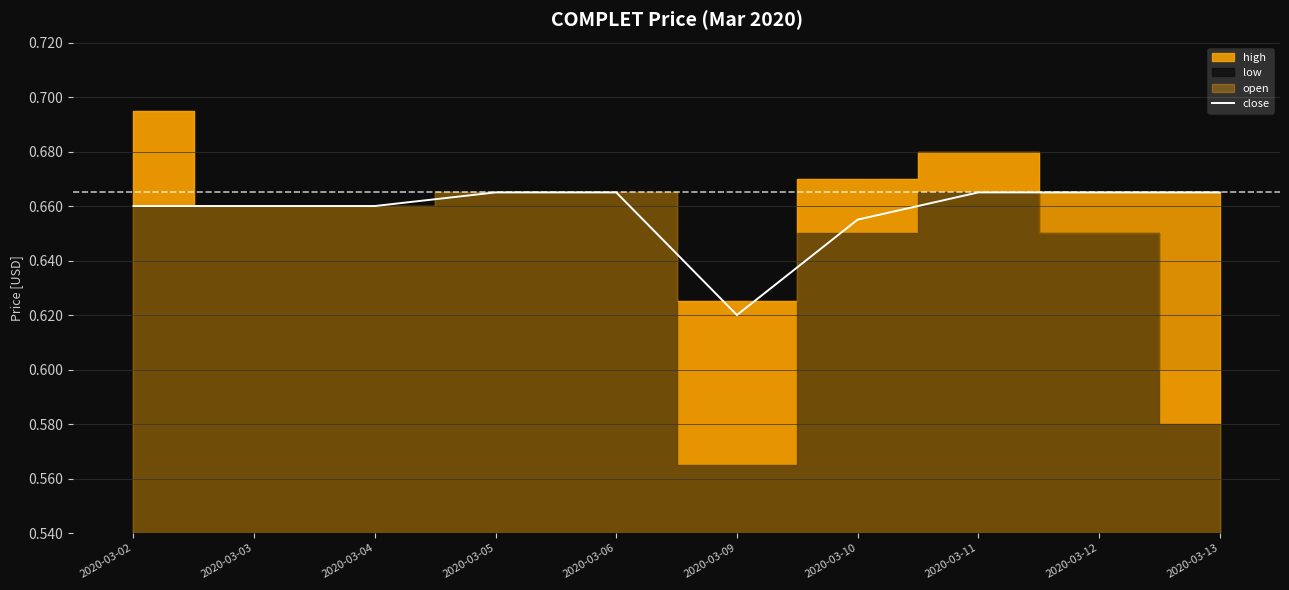

What value does the data have at 2020-03-11?

0.7